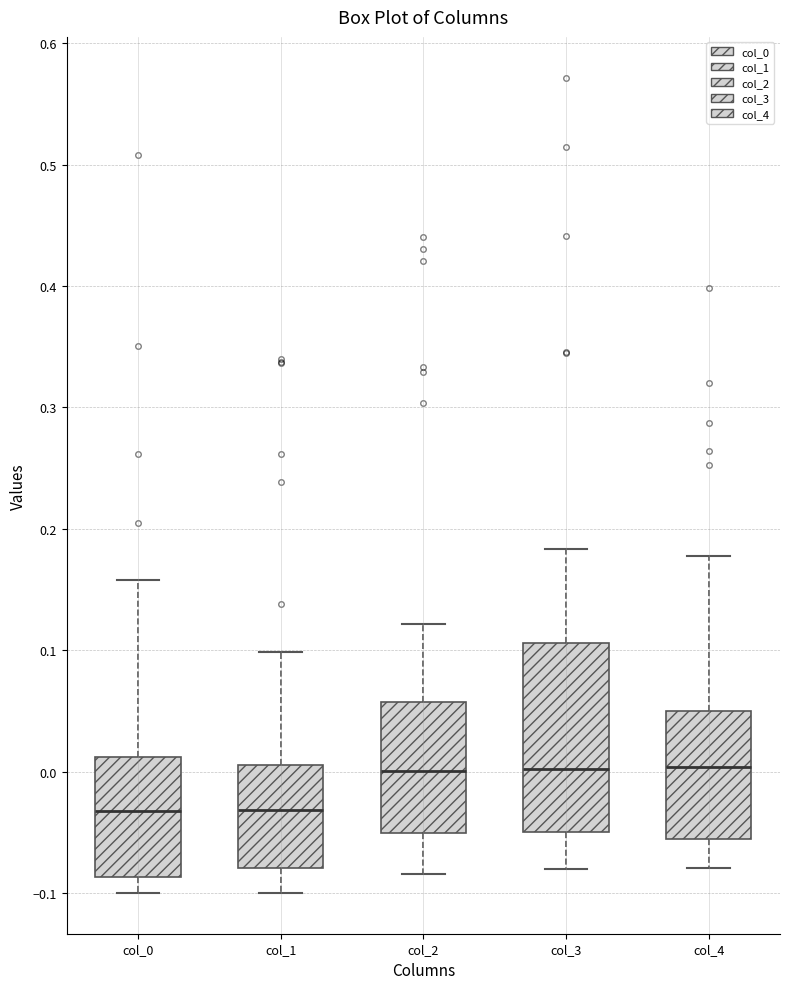

Which box is the tallest, from its lower edge to its upper edge?

col_3